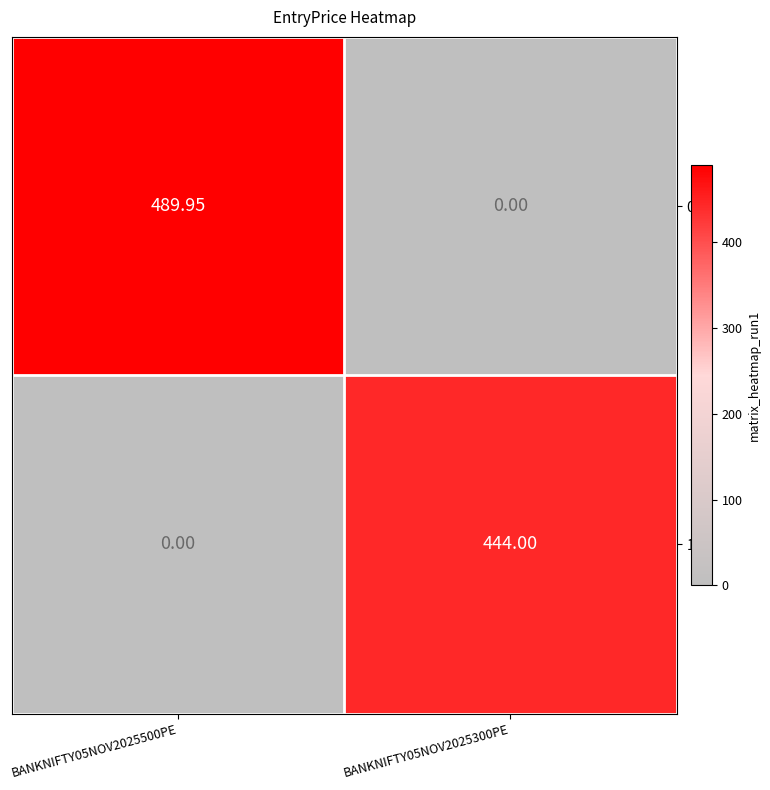

How many series are shown in this chart?

2